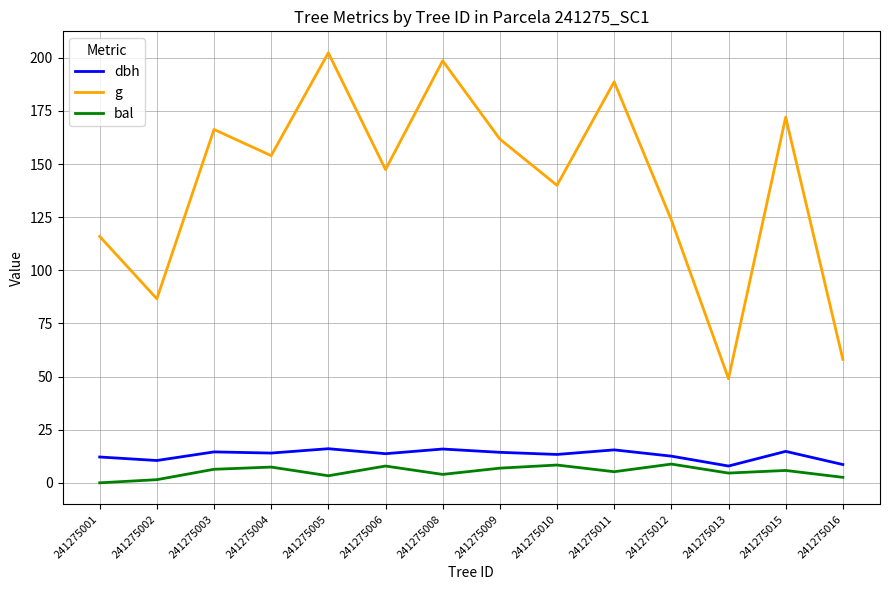

Which series has the largest range (max minus min)?

g